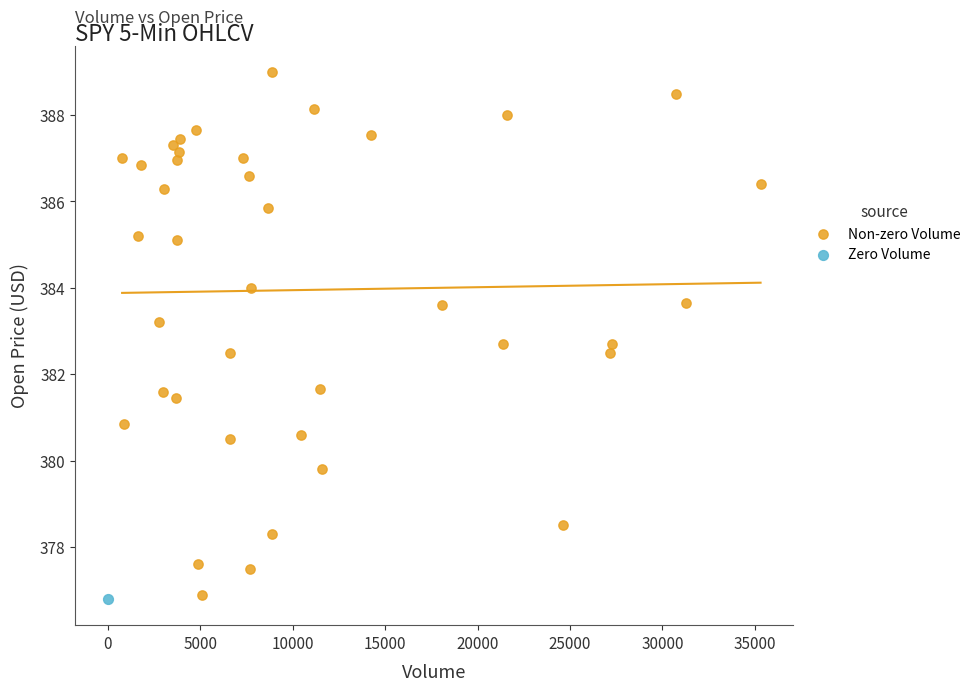

What are all the series names shown in the legend?

Non-zero Volume, Zero Volume